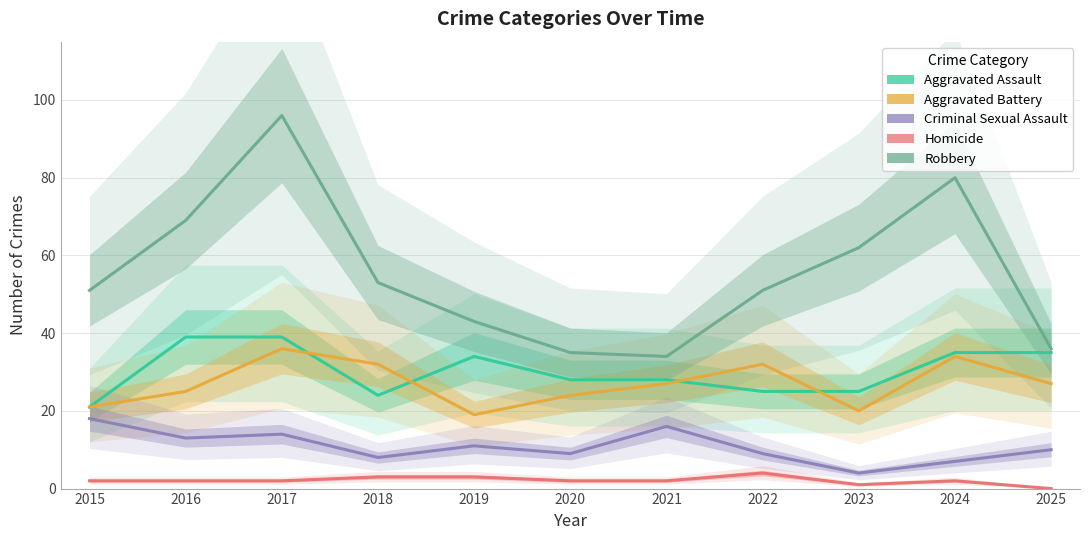

Reading left to right, extract all data points from this chart.

Aggravated Assault: 21	39	39	24	34	28	28	25	25	35	35
Aggravated Battery: 21	25	36	32	19	24	27	32	20	34	27
Criminal Sexual Assault: 18	13	14	8	11	9	16	9	4	7	10
Homicide: 2	2	2	3	3	2	2	4	1	2	0
Robbery: 51	69	96	53	43	35	34	51	62	80	36